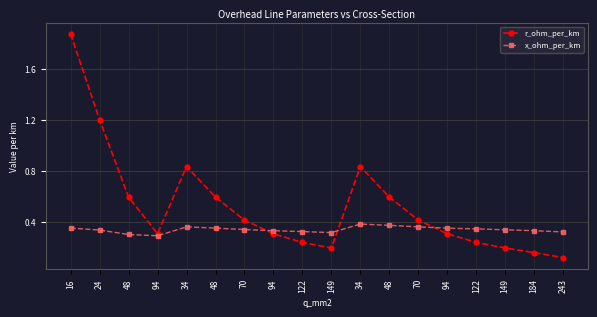

The r_ohm_per_km series shows 0.1 at 149. True or false?

False